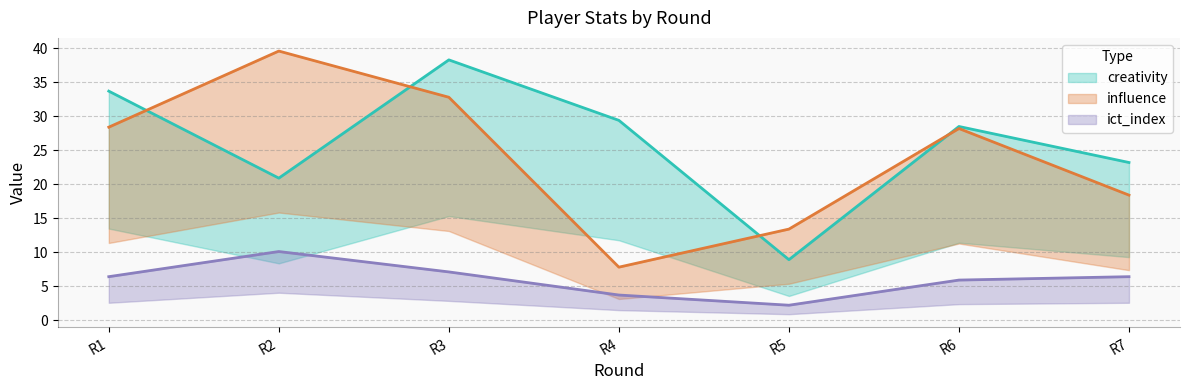

What is the value of the ict_index point at the 5th from the left?

2.2